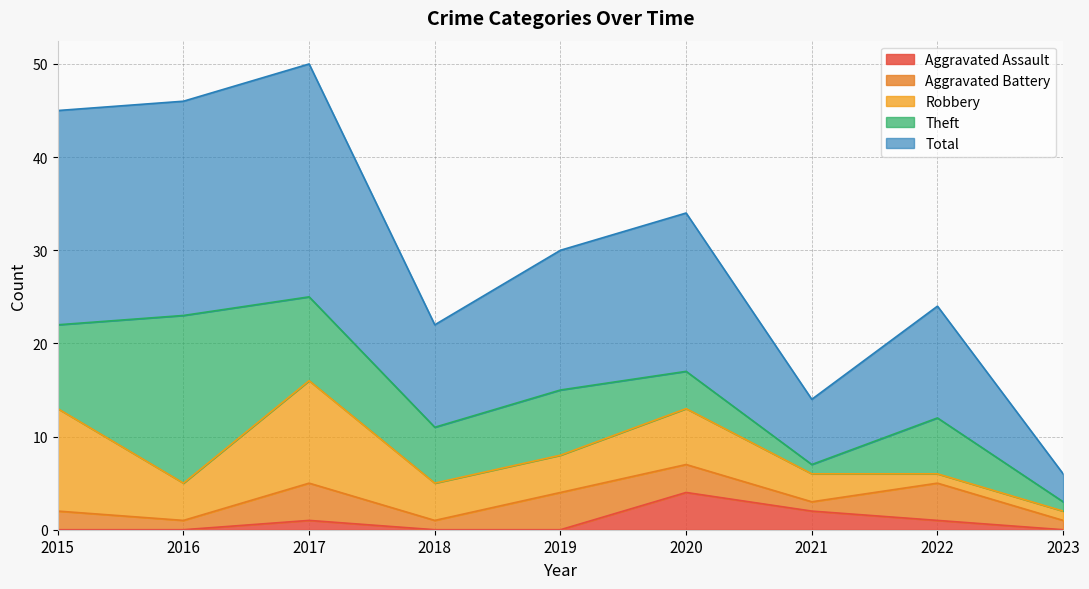

What is the greatest value displayed?

25